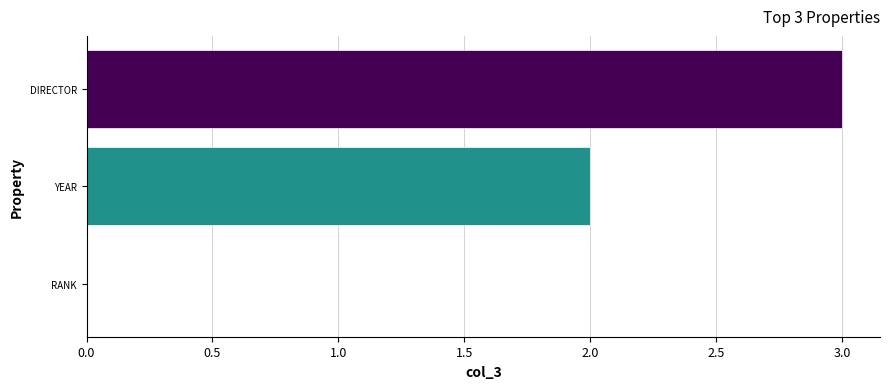

What is the sum of all values?

5